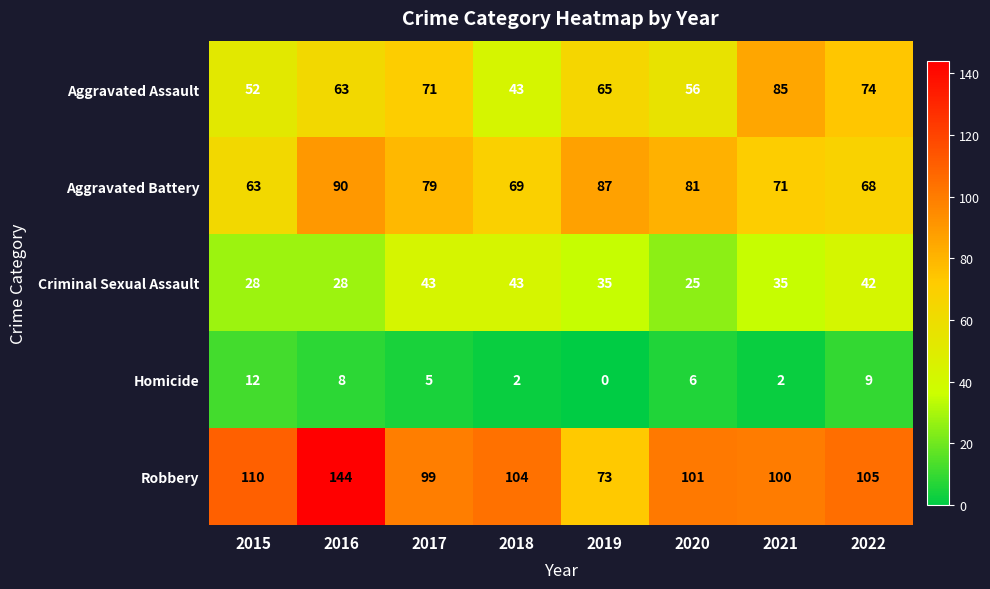

How many values in Homicide are above zero?

7